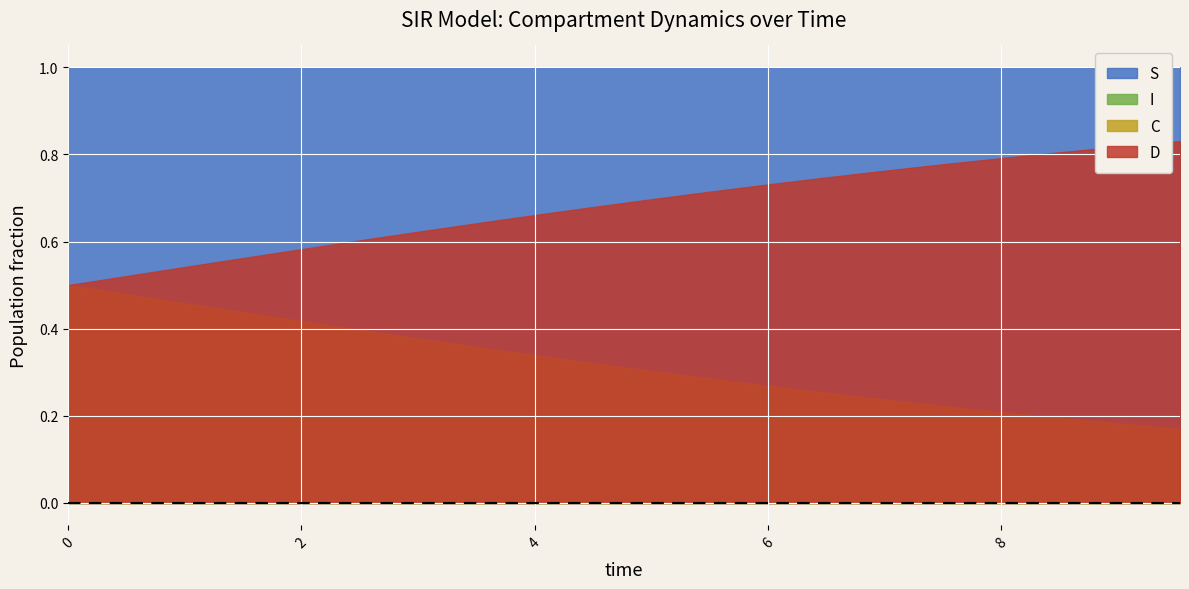

How many lines are shown in the chart?

4